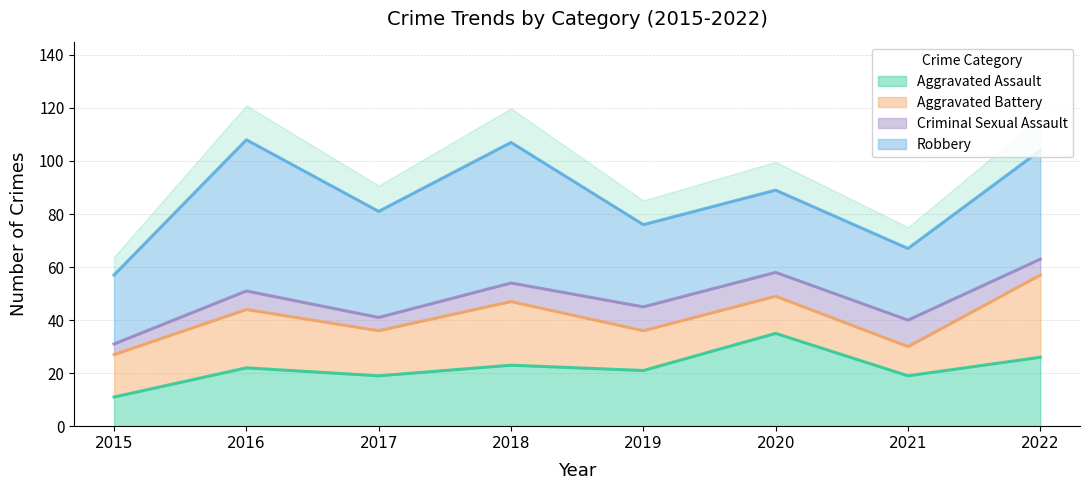

How many data points does each series have?

8